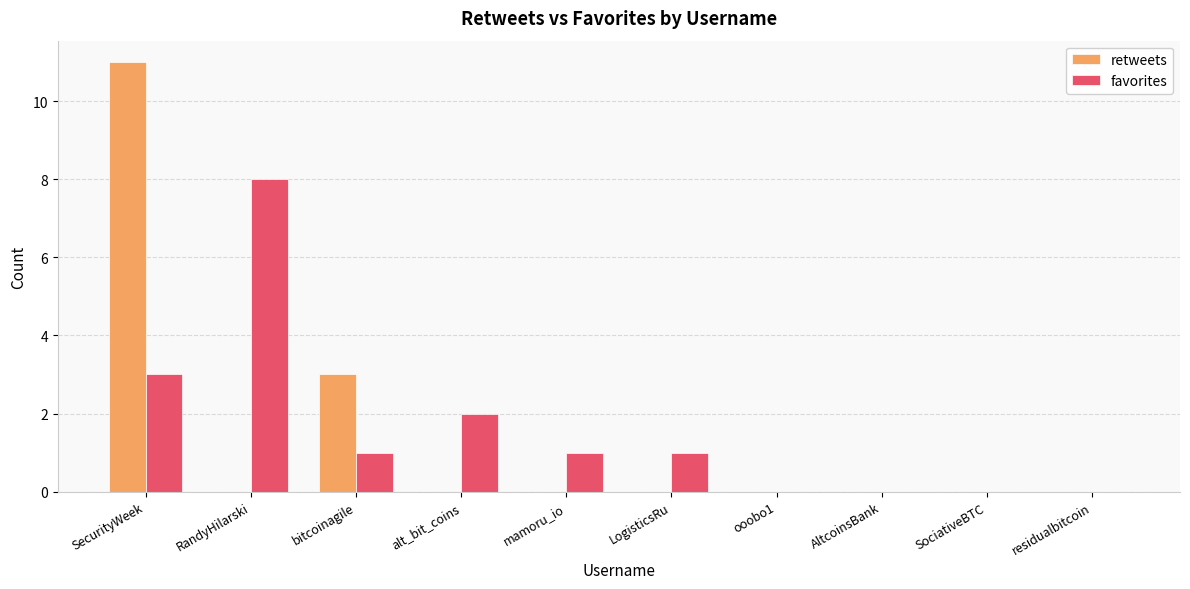

Is it true that favorites equals 0 at LogisticsRu?

False